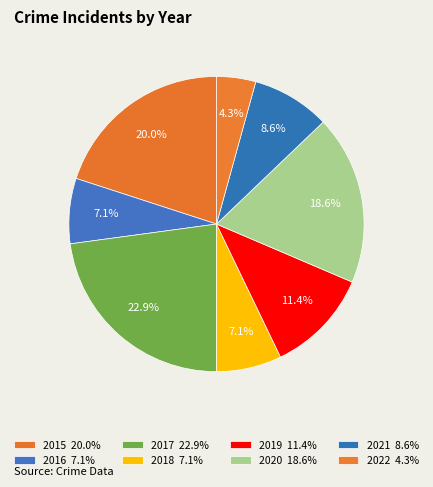

Which category has the biggest portion of the pie?

2017